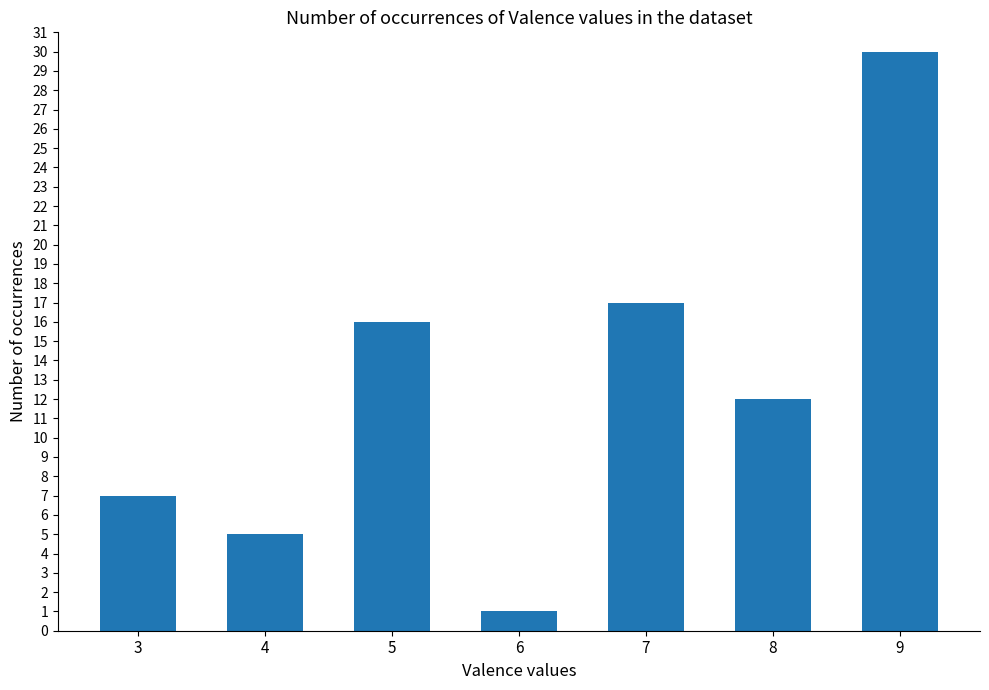

Rank the categories by value from lowest to highest.

6, 4, 3, 8, 5, 7, 9